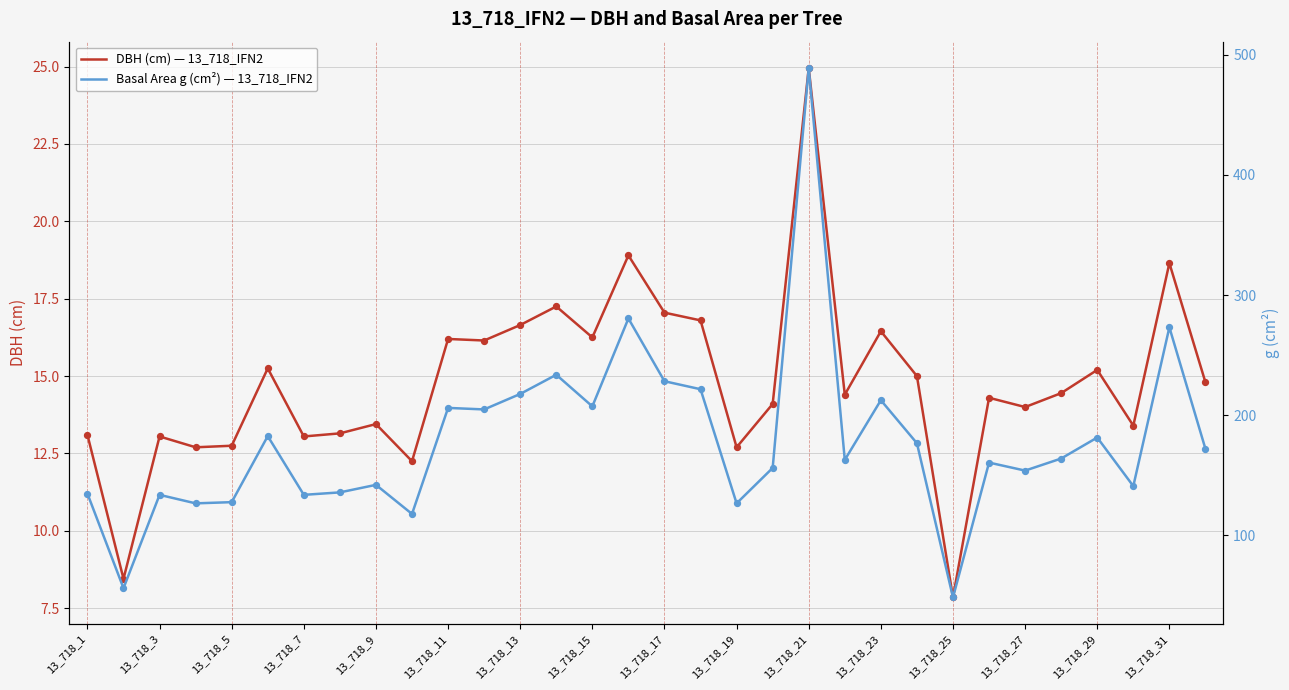

At how many categories does at least one series exceed 151?

20